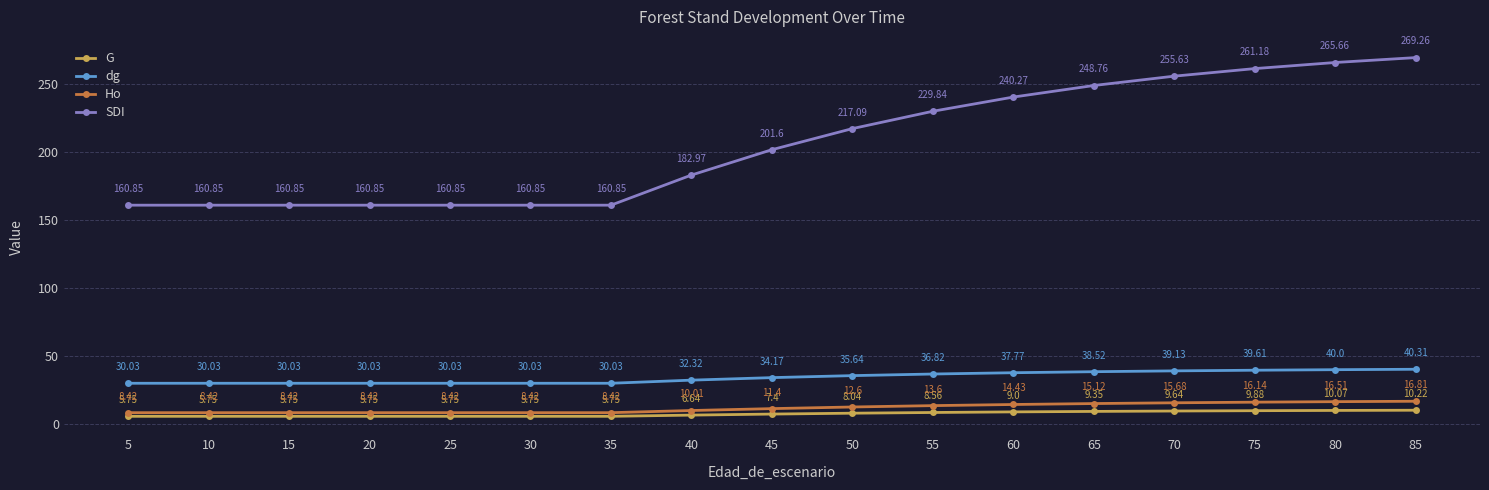

Rank the series by their maximum value, from highest to lowest.

SDI, dg, Ho, G